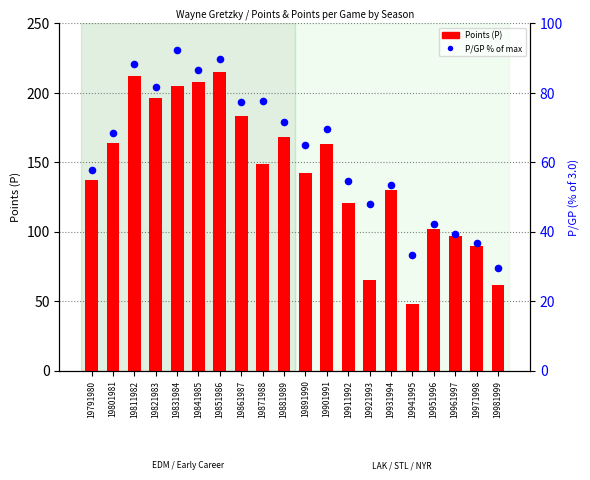

Is the value of P/GP (% of max) at 19861987 greater than the value of Points (P) at 19821983?

No